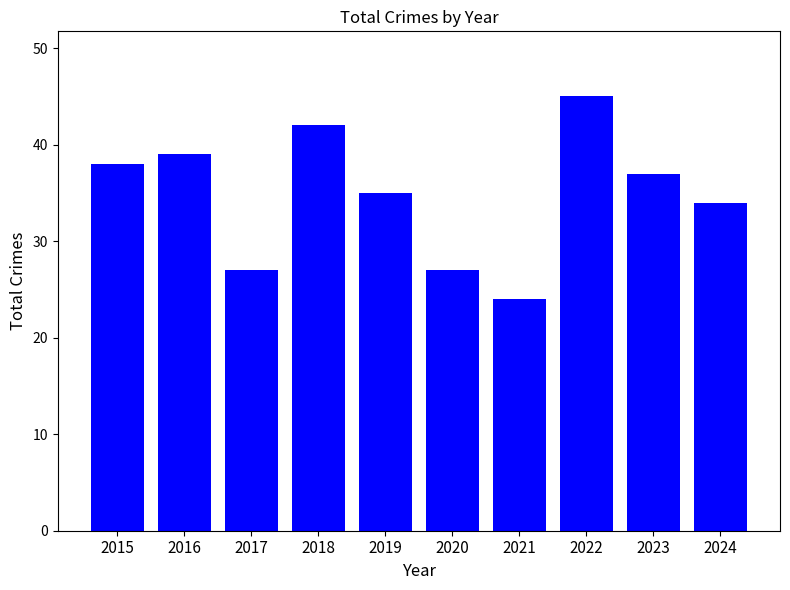

Which category has the highest value across all series?

2022